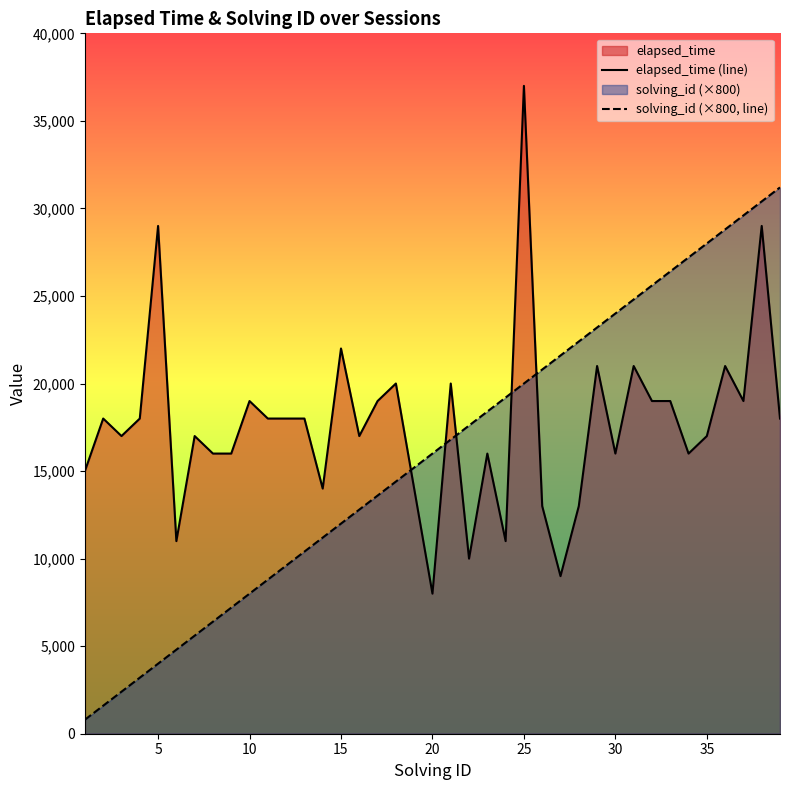

What is the difference between the second highest and second lowest values in the solving_id (×800, line) series?

28800